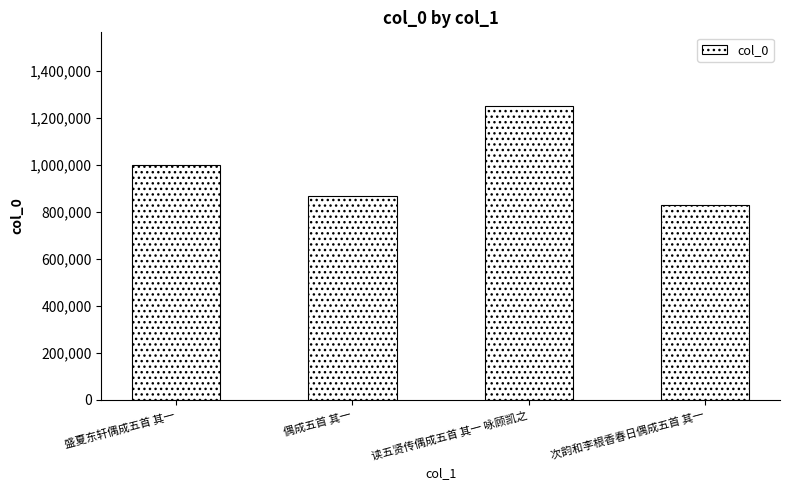

Does the chart contain stacked bars?

No